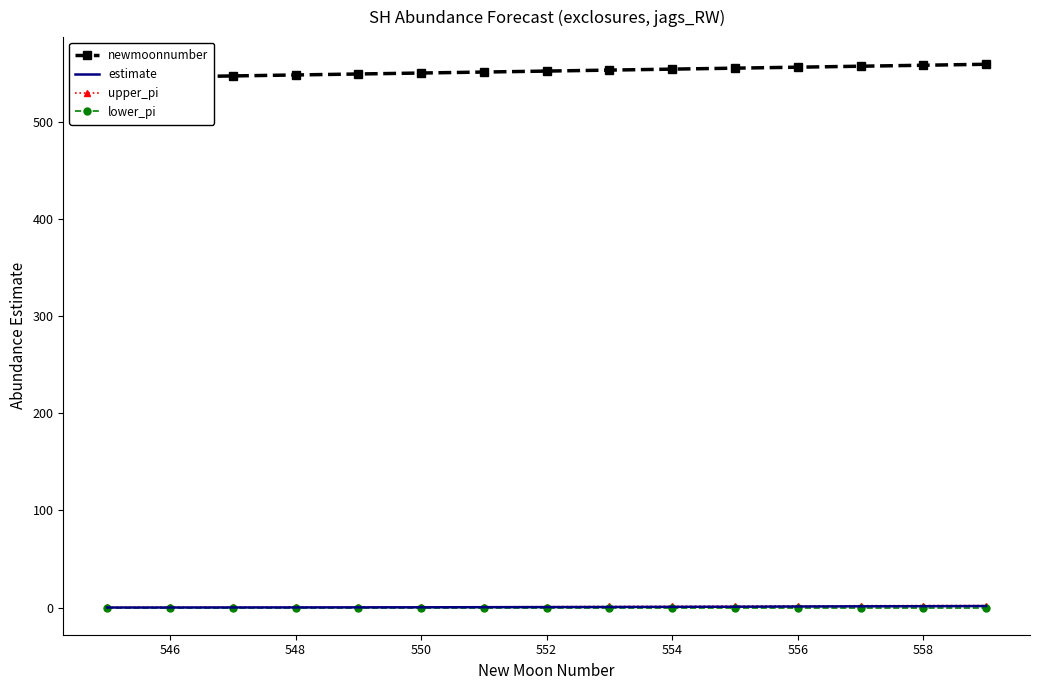

True or false: lower_pi has more than 1 interior local peaks.

False